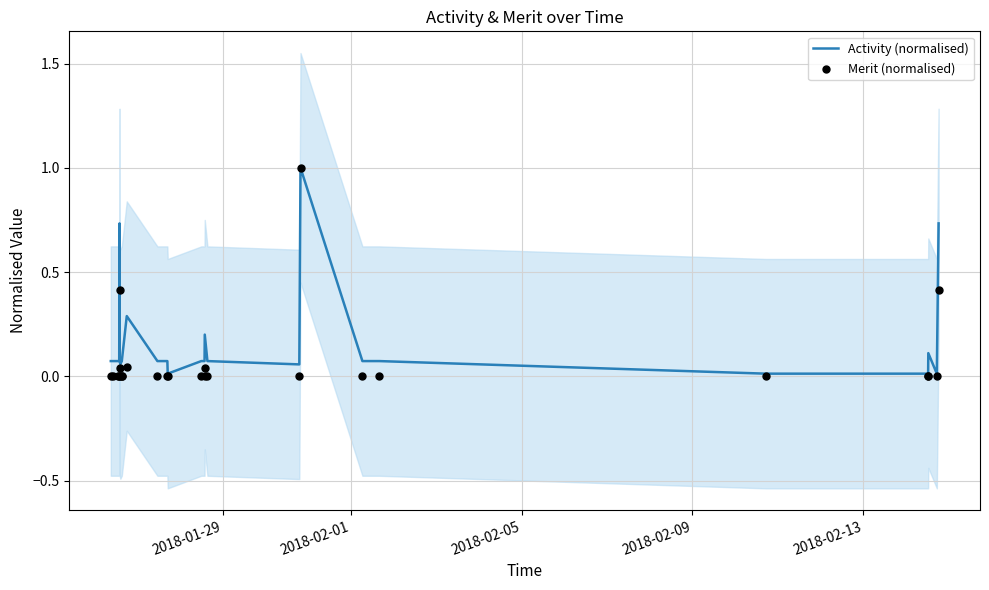

Is the value of Activity (normalised) at 8 greater than the value of Merit (normalised) at 8?

Yes